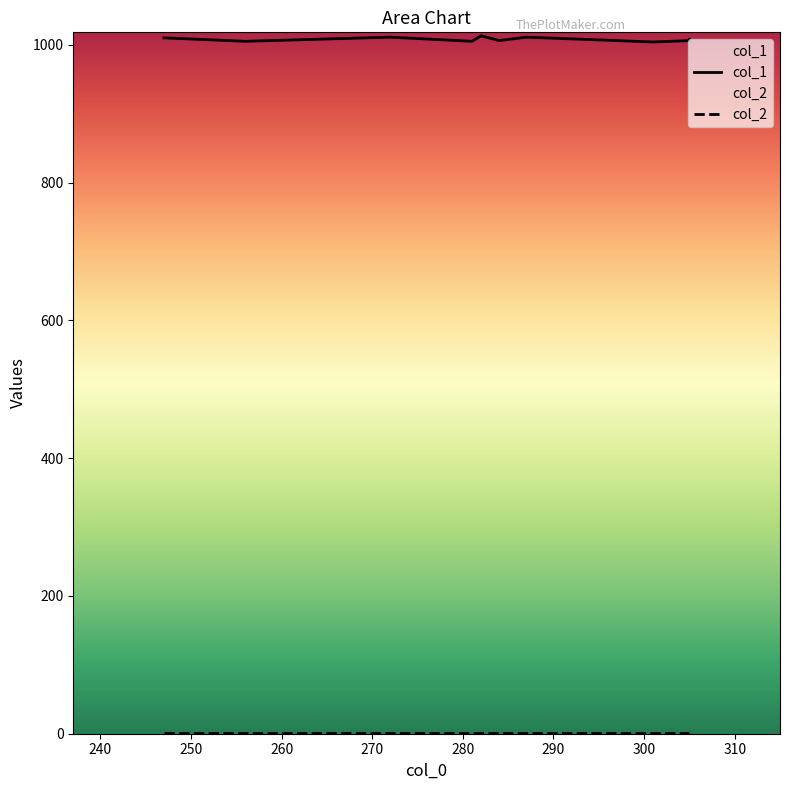

What is the maximum value shown in the chart?

1013